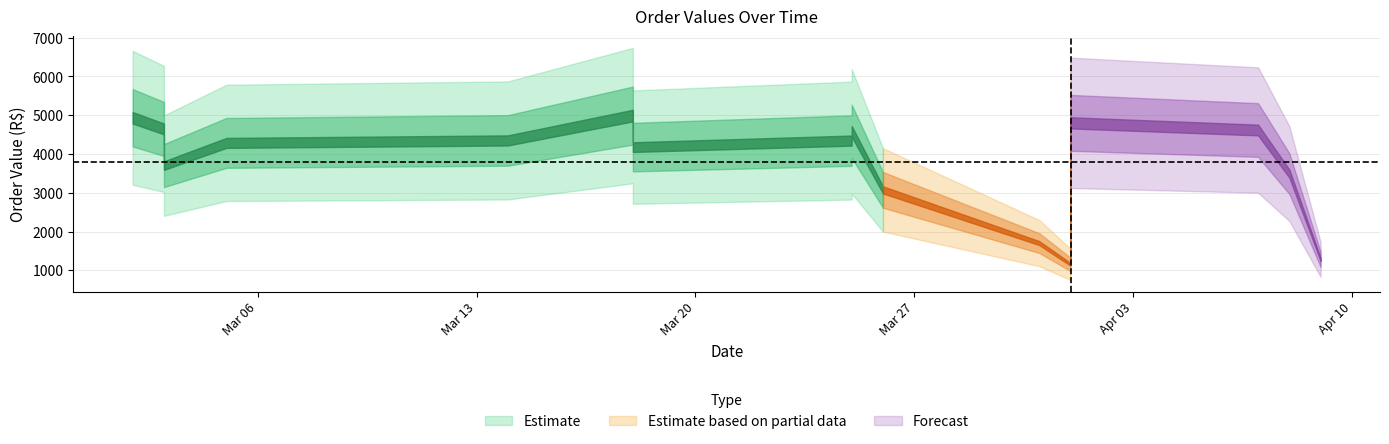

How many interior local valleys (lower than both neighbors) does the data have?

3